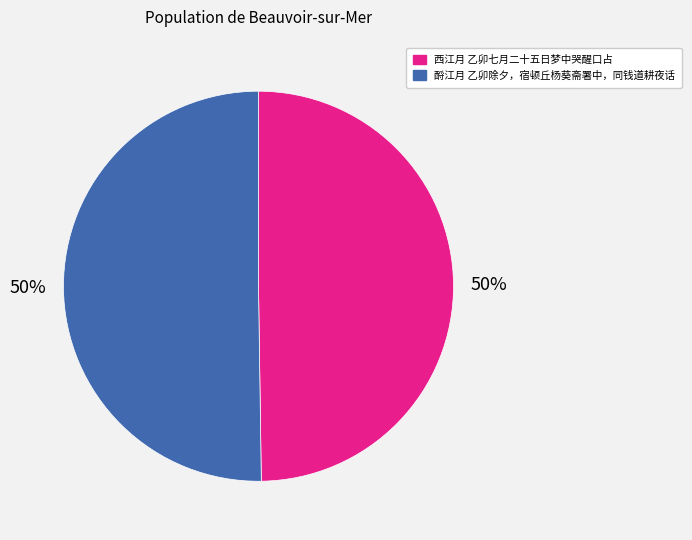

The 酹江月 乙卯除夕，宿顿丘杨葵斋署中，同钱道耕夜话 slice represents 50% of the pie. True or false?

True